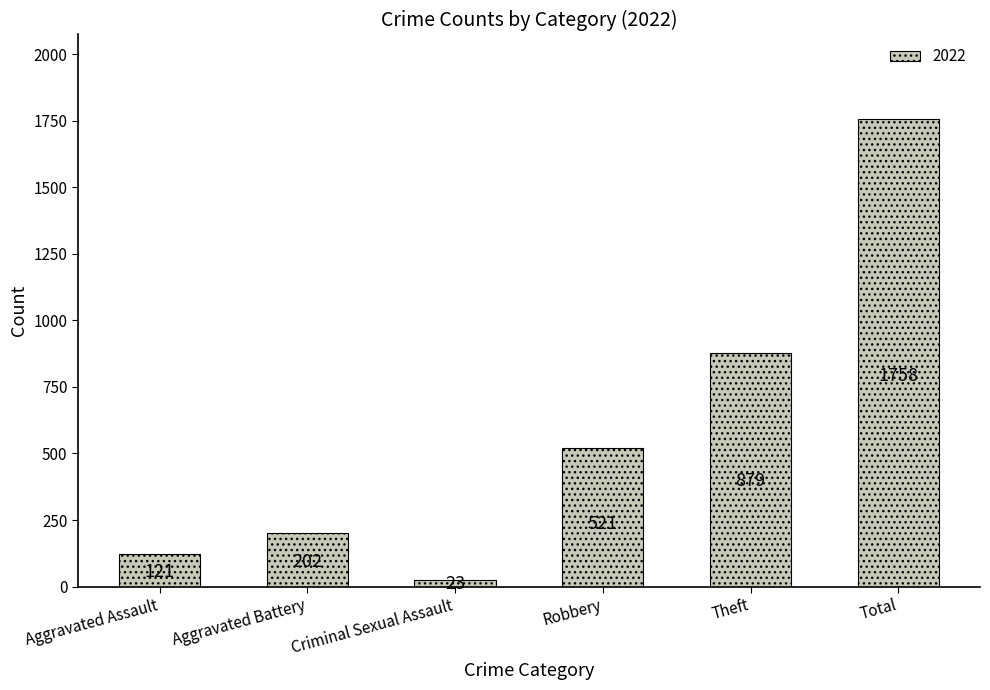

Are the bars horizontal?

No